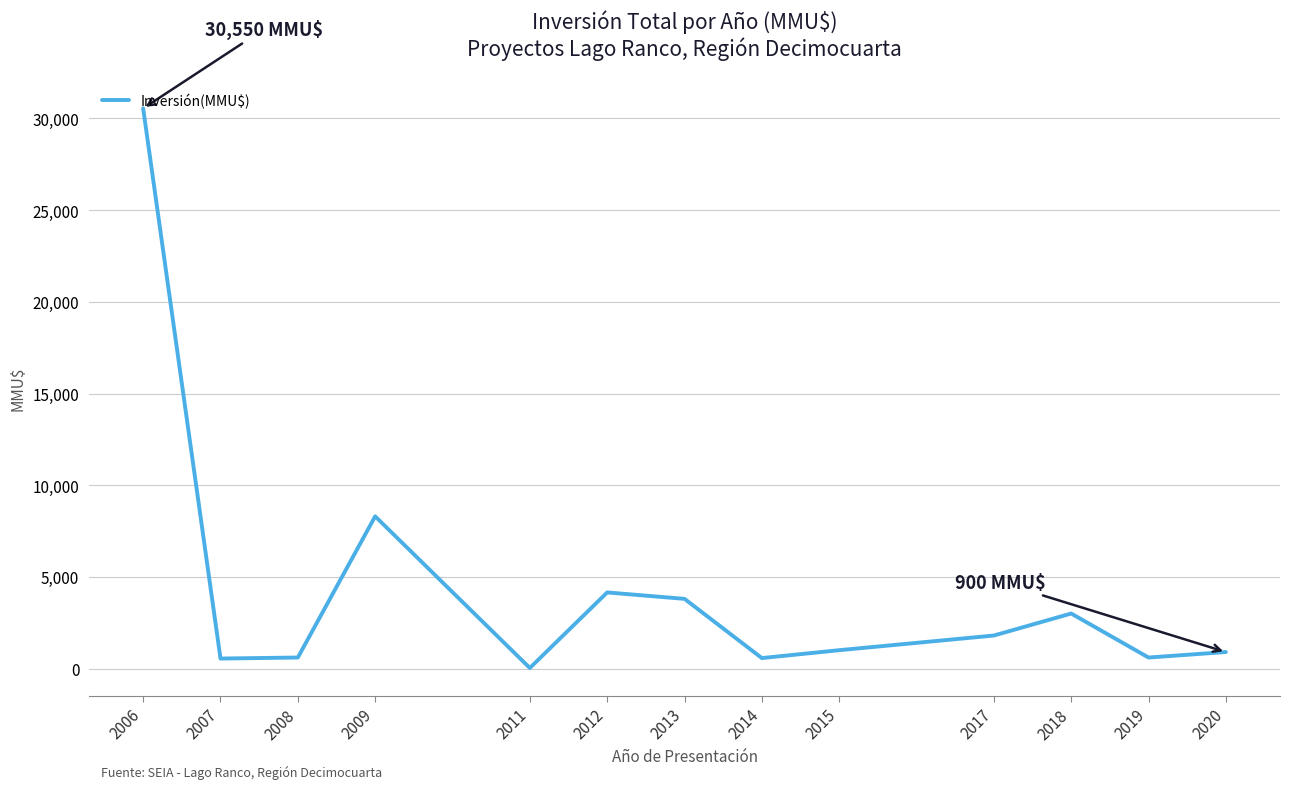

What is the difference between the maximum and minimum values?

30521